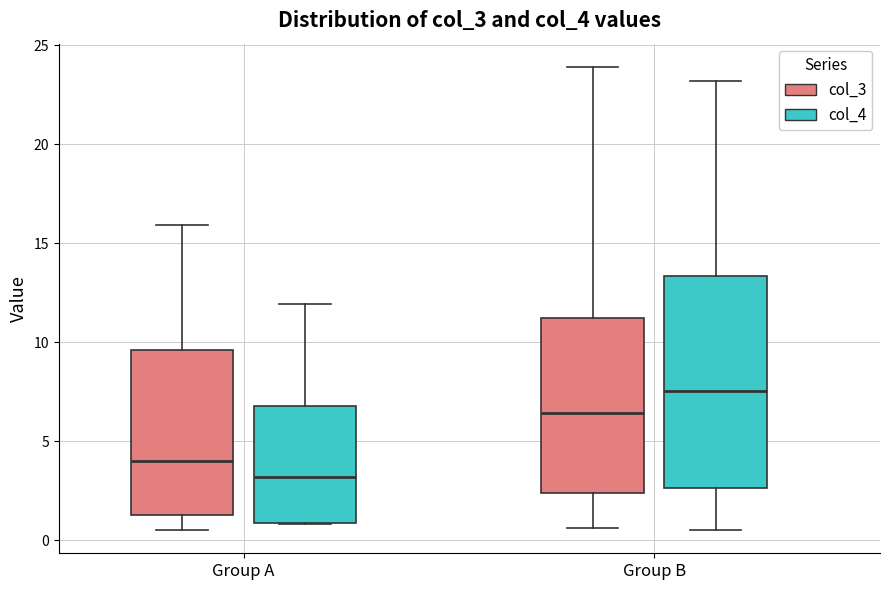

Reading left to right, transcribe this box plot: for each box, give where its median line is, the range the box spans, and where its two whiskers end, as read against the y-axis. The values are not printed on the chart, so give them approximately, as read against the axis.

Group A (col_3): median 4.0, box 1.5 to 9.5, whiskers 0.5 to 16.0
Group A (col_4): median 3.0, box 1.0 to 7.0, whiskers 1.0 to 12.0
Group B (col_3): median 6.5, box 2.5 to 11.0, whiskers 0.5 to 24.0
Group B (col_4): median 7.5, box 2.5 to 13.5, whiskers 0.5 to 23.0